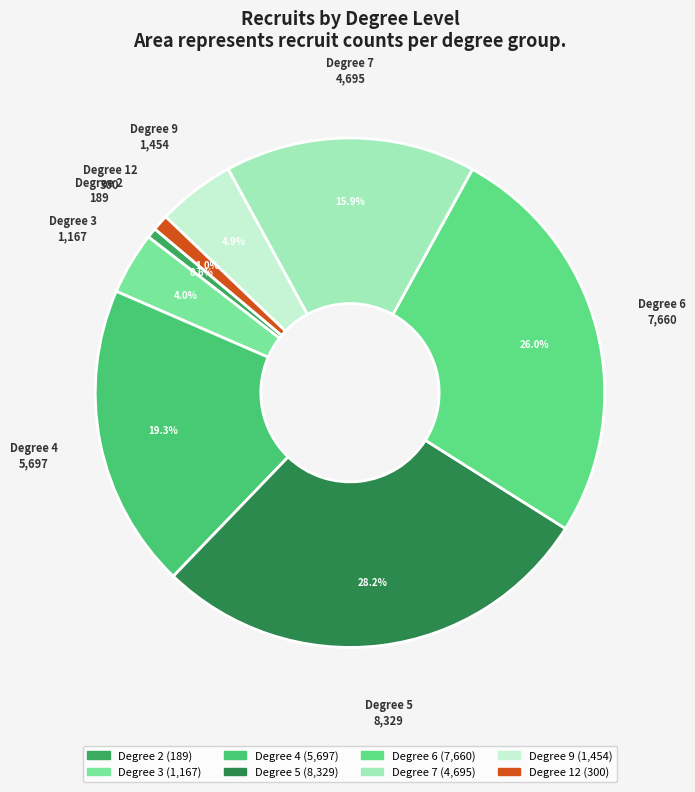

How many slices are in this pie chart?

8